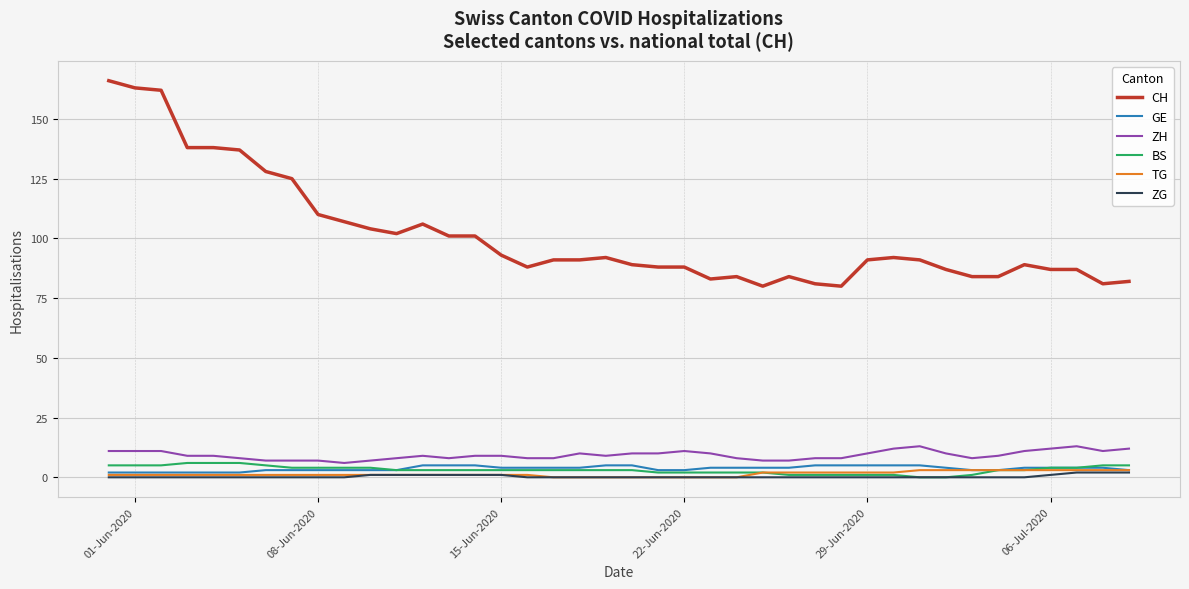

What is the maximum value shown in the chart?

166